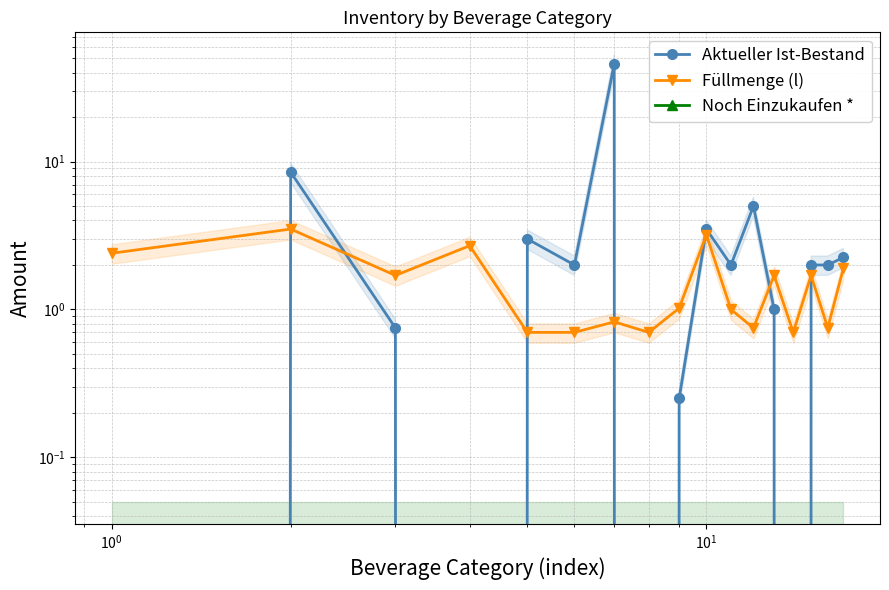

How many lines are shown in the chart?

3